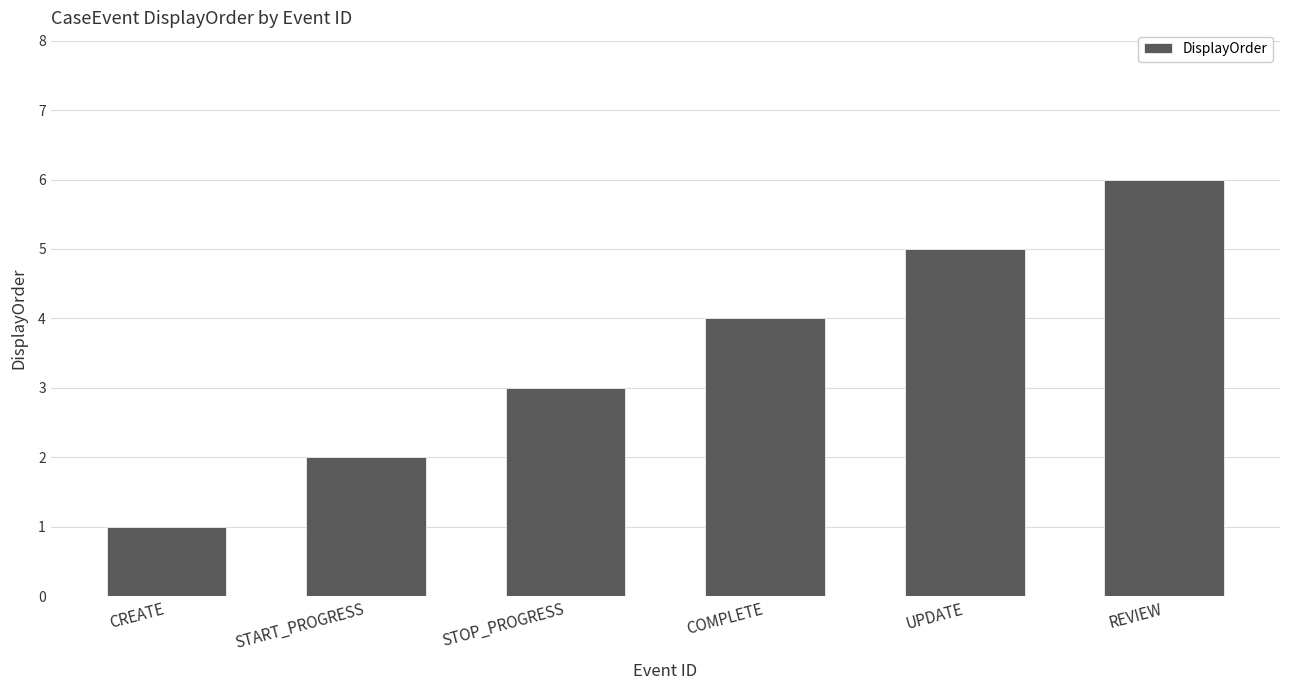

Rank the categories by value from lowest to highest.

CREATE, START_PROGRESS, STOP_PROGRESS, COMPLETE, UPDATE, REVIEW